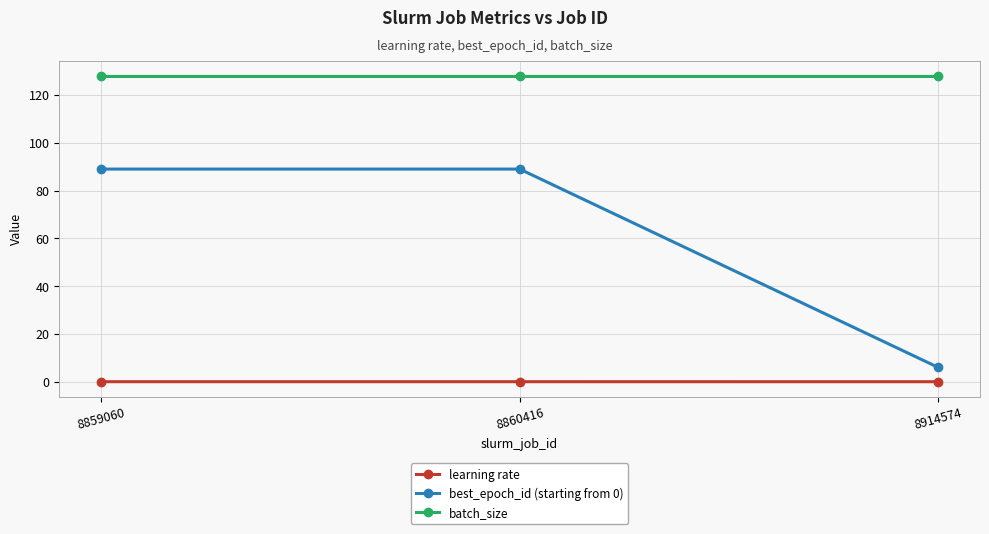

How many lines are shown in the chart?

3